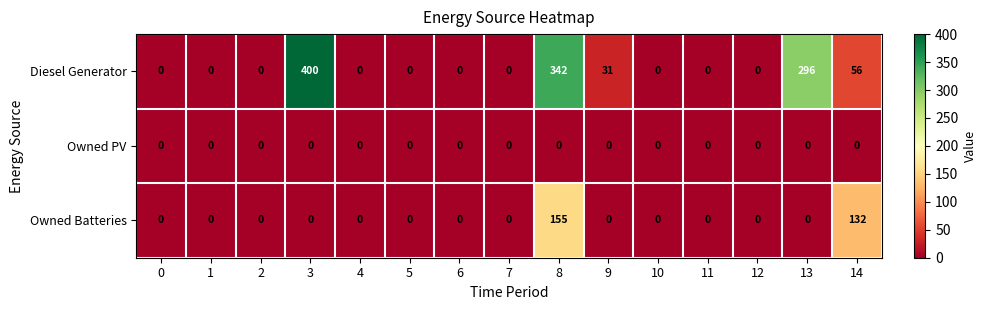

At how many categories does at least one series exceed 156?

3